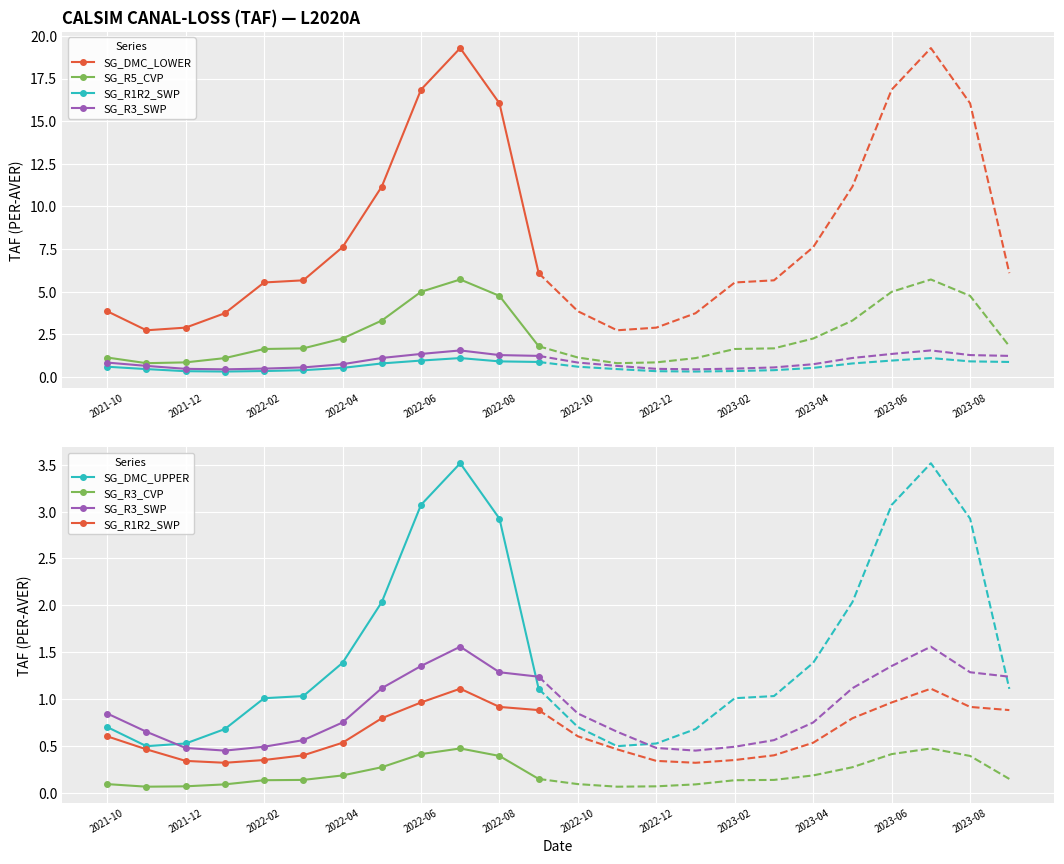

Is this an area chart (filled region under the line)?

No